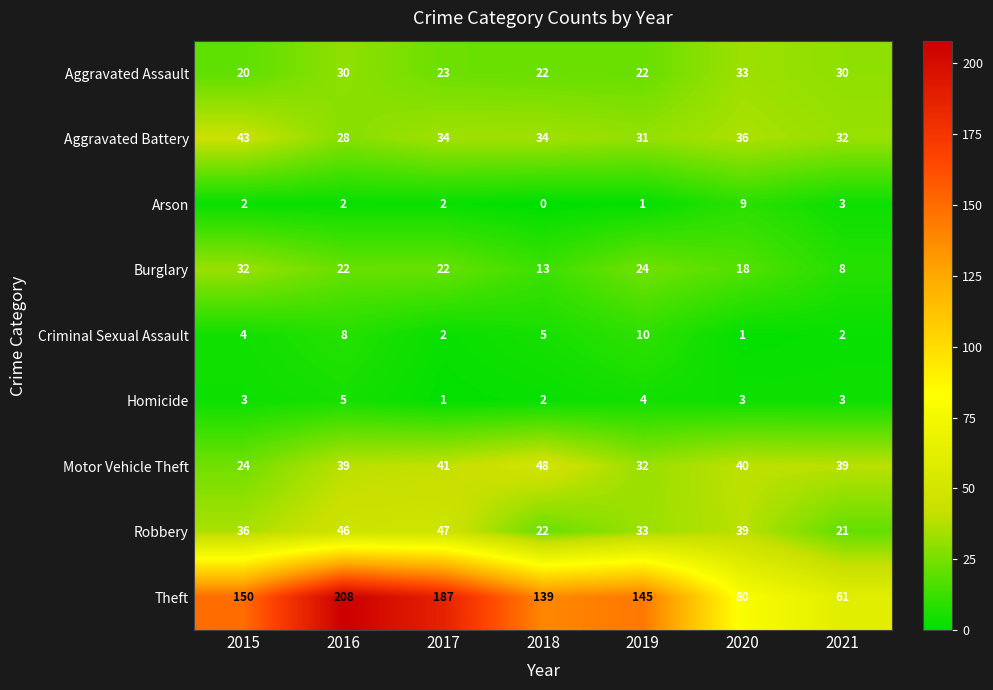

What is the sum of the Robbery values at 2020 and 2019?

72